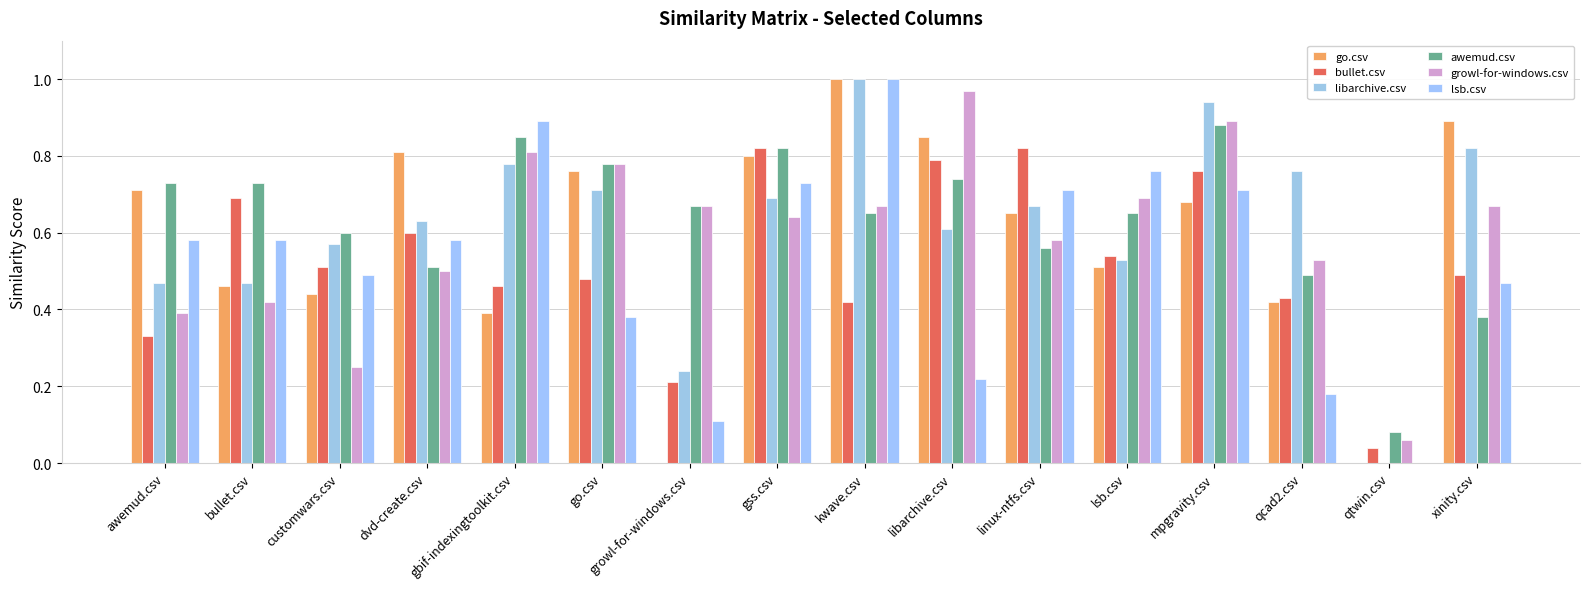

At how many categories does at least one series exceed 0?

16